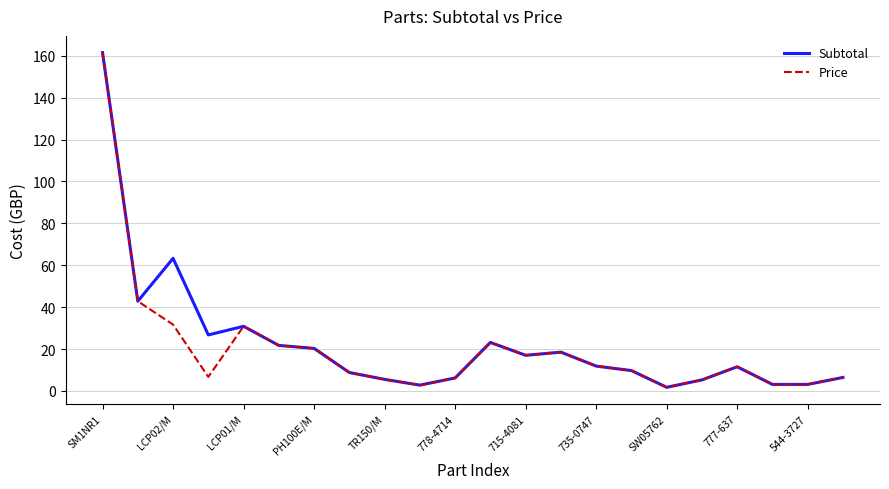

What is the maximum value for Price?

161.5